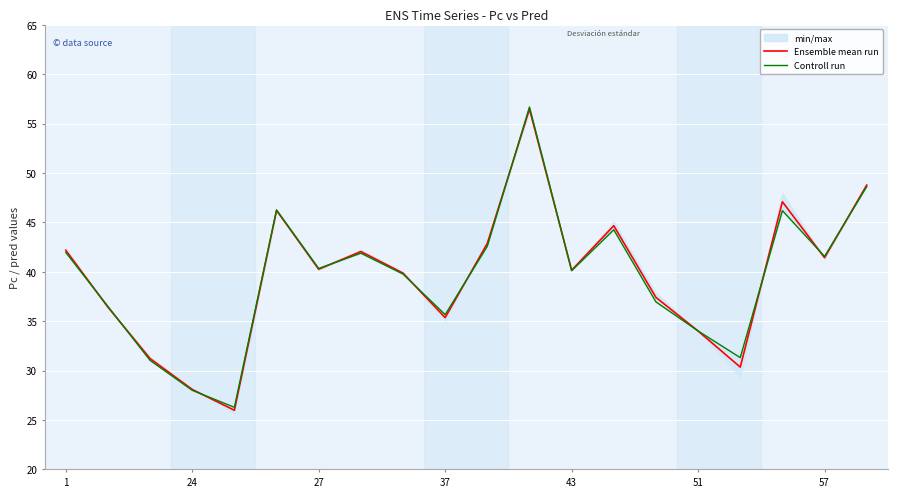

True or false: Controll run and Ensemble mean run cross at least once.

True